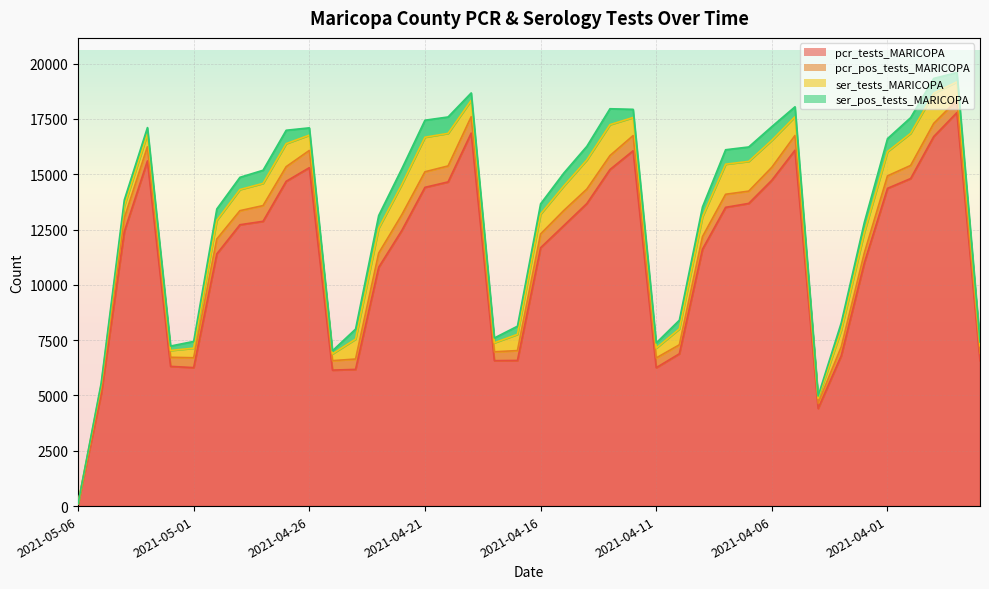

True or false: ser_pos_tests_MARICOPA and ser_tests_MARICOPA intersect in this chart.

False